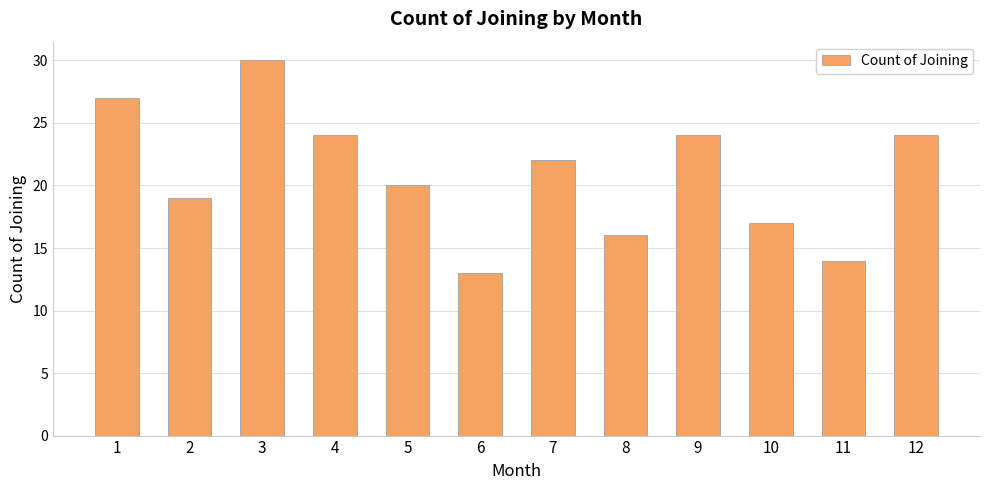

The chart shows a value of 22 at 7. True or false?

True